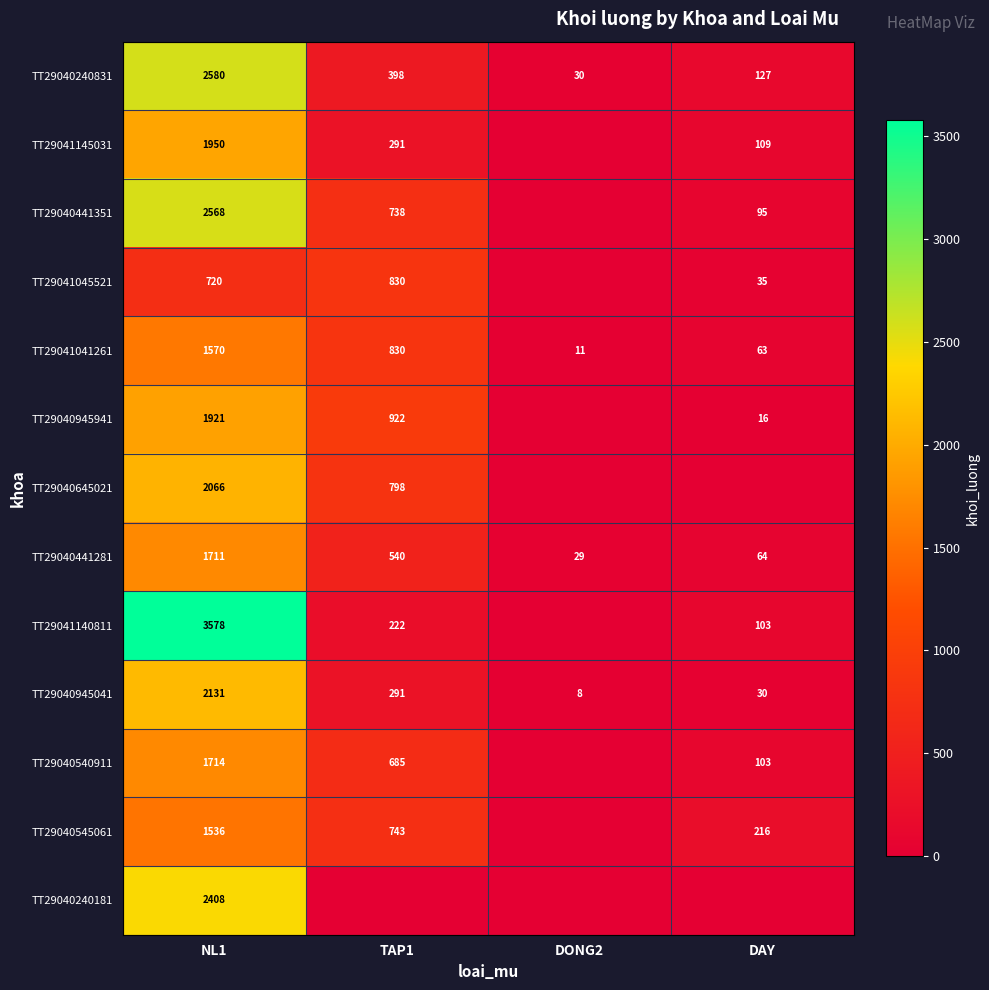

At which category does the chart reach its minimum across all series?

DONG2